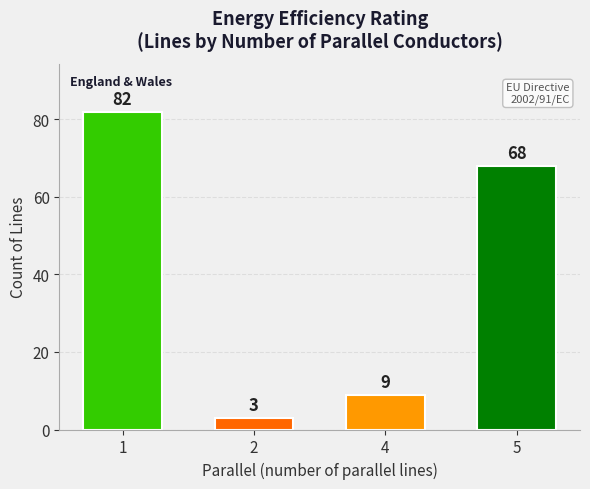

What is the difference between the maximum and minimum values?

79